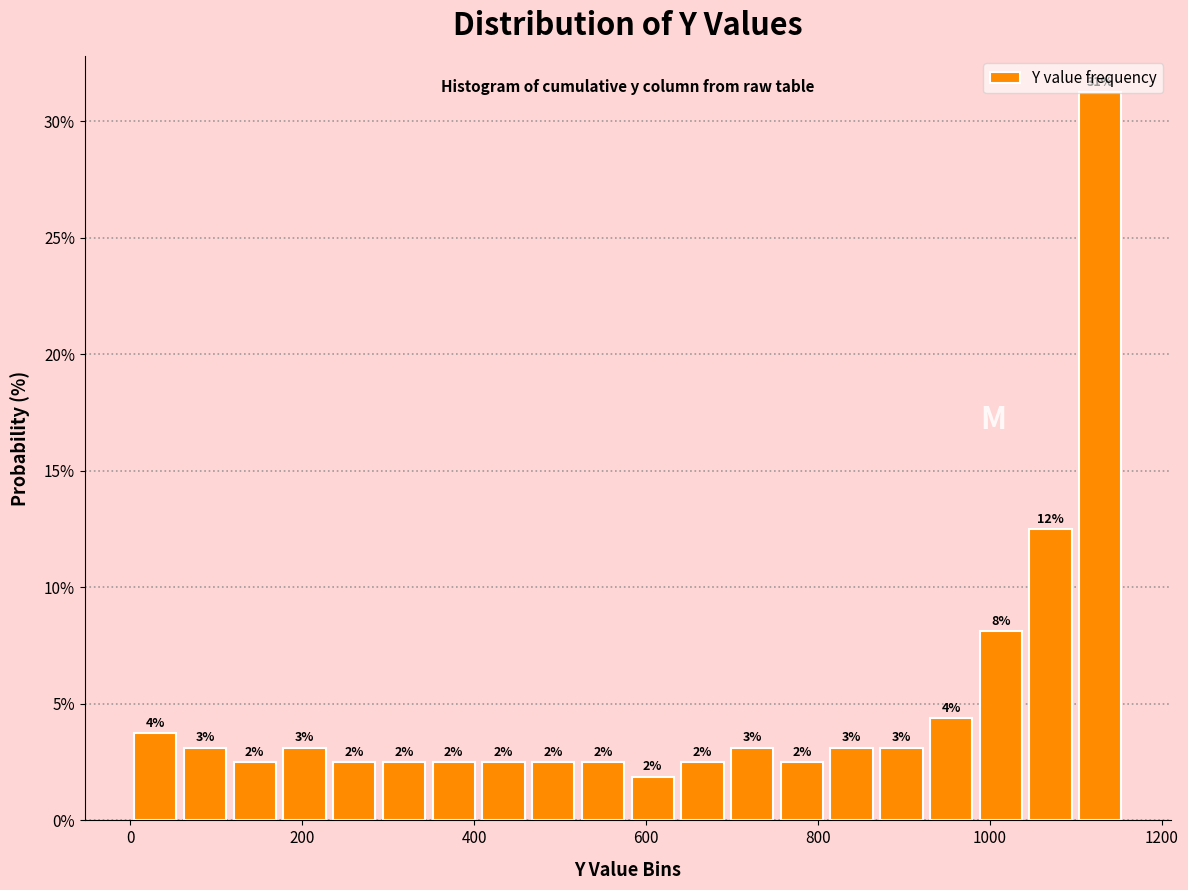

Read against the x-axis, roughly where is the centre of the tallest bar?

1120